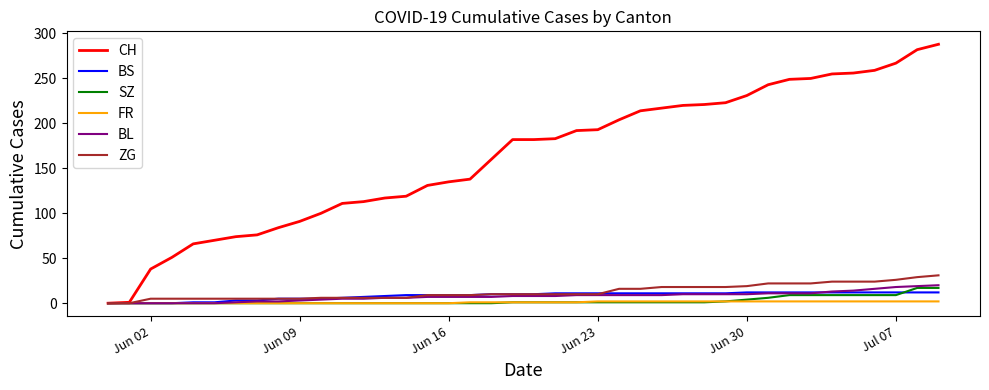

Which series has the largest range (max minus min)?

CH